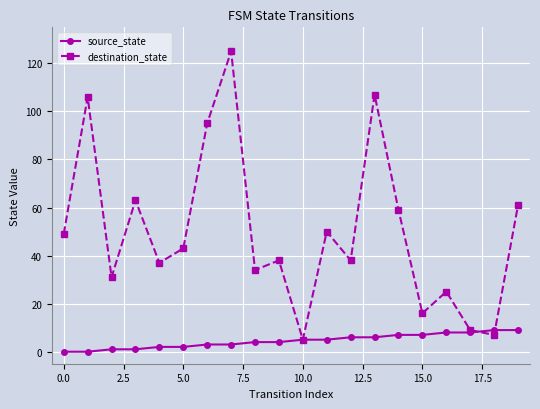

Is this an area chart (filled region under the line)?

No